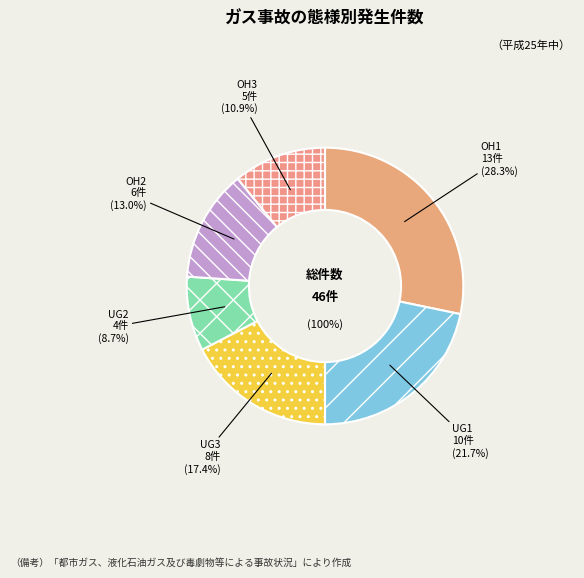

What is the ratio of the value at UG3 to the value at OH2?

1.3